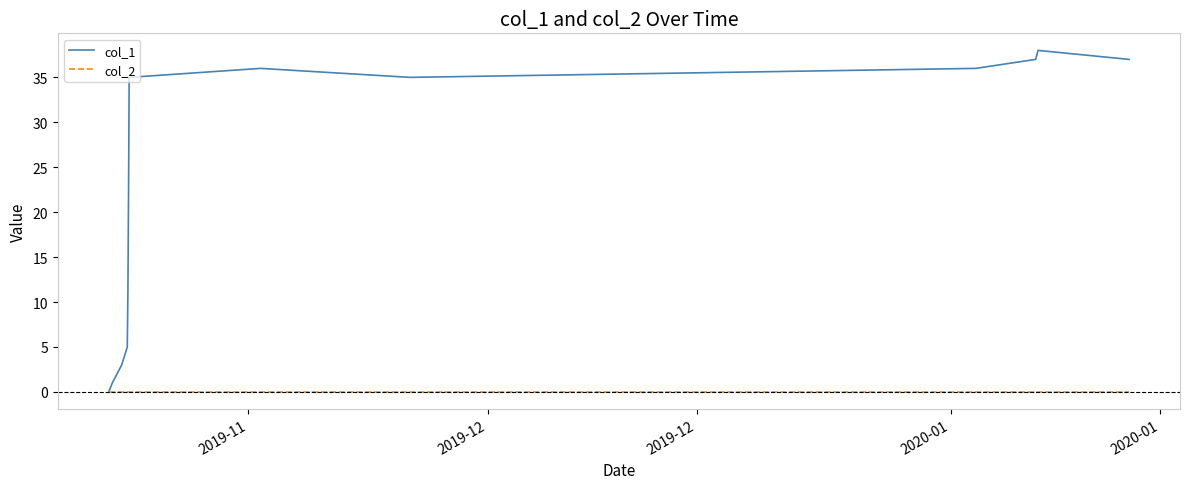

Rank the series by their maximum value, from lowest to highest.

col_2, col_1